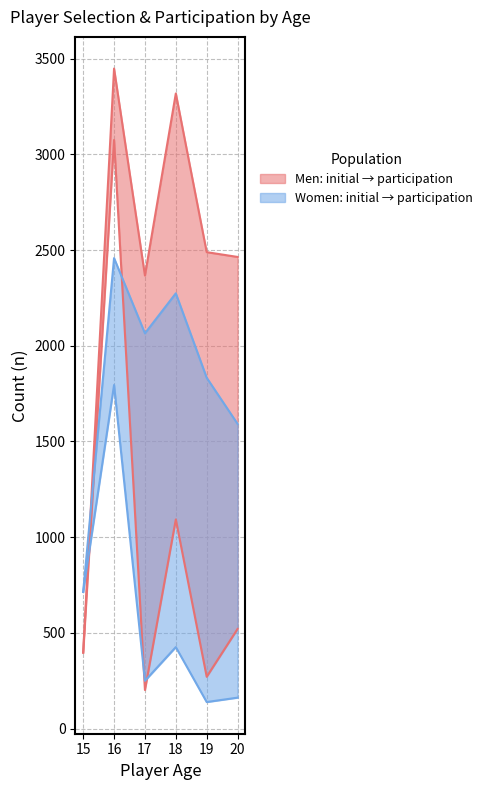

What is the difference between the maximum and minimum values in the Women_participation_n series?

1744